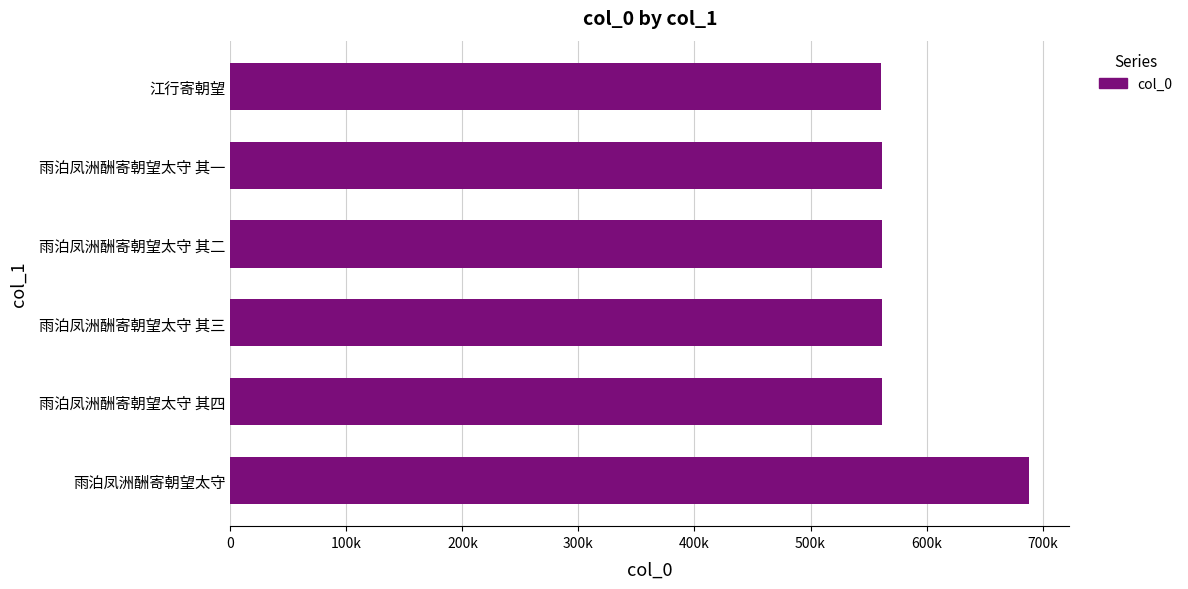

How many bars are there in total?

6